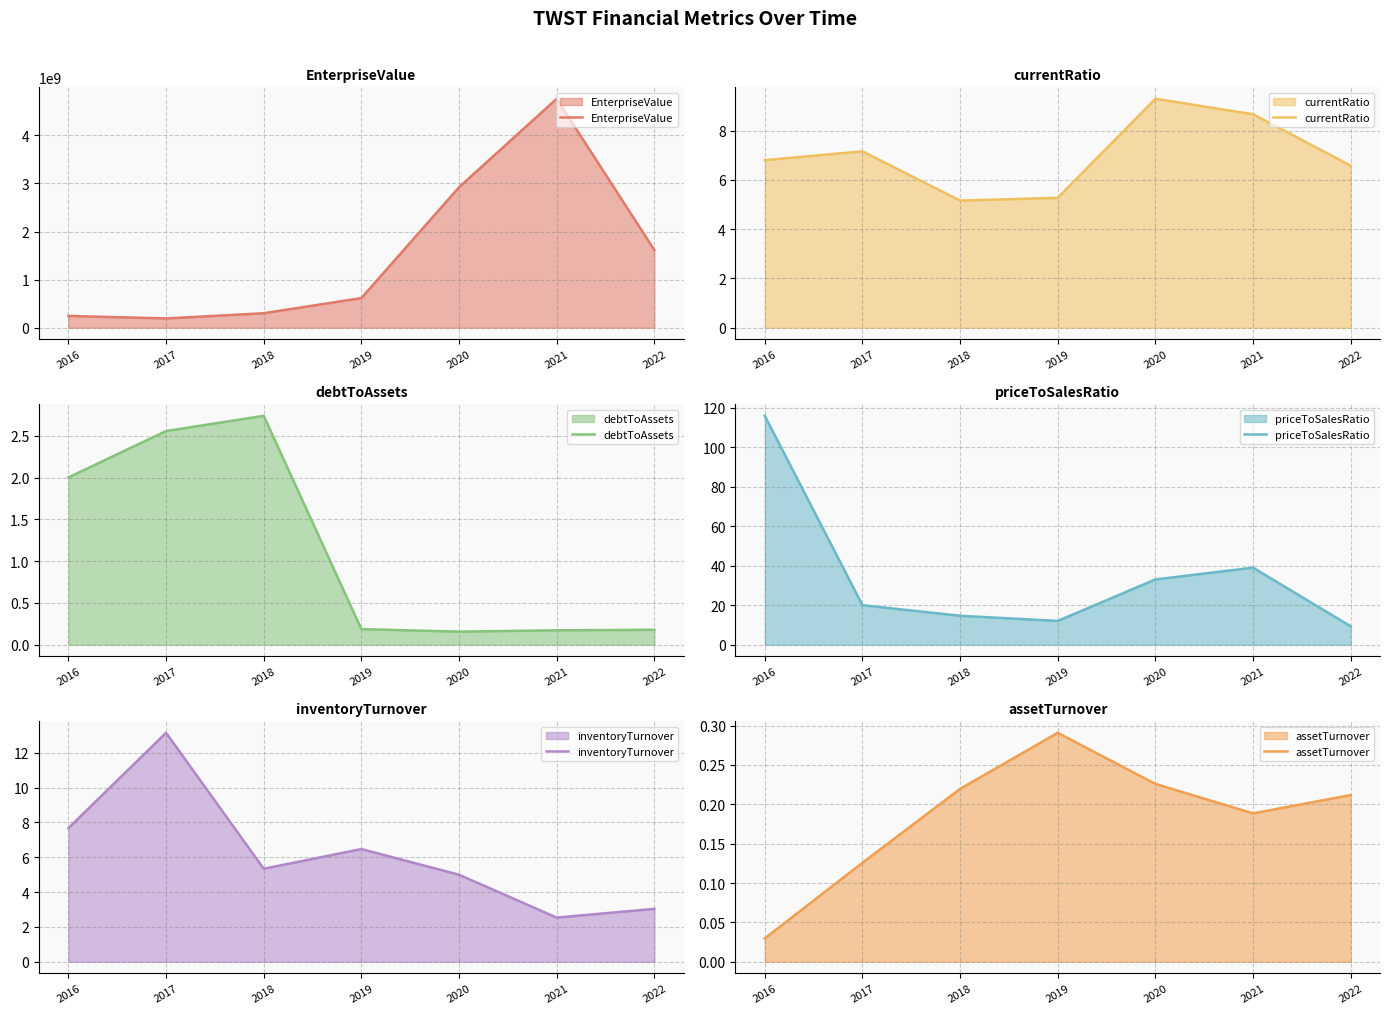

Reading right to left, transcribe all the data shown in this chart.

EnterpriseValue: 1615132400.0	4758501470.0	2919579300.0	616790560.0	301500874.0	193415364.0	245515990.0
currentRatio: 6.6	8.7	9.3	5.3	5.2	7.2	6.8
debtToAssets: 0.2	0.2	0.2	0.2	2.7	2.6	2.0
priceToSalesRatio: 9.3	39.0	33.0	12.1	14.7	20.0	115.9
inventoryTurnover: 3.0	2.5	5.0	6.5	5.3	13.1	7.7
assetTurnover: 0.2	0.2	0.2	0.3	0.2	0.1	0.0